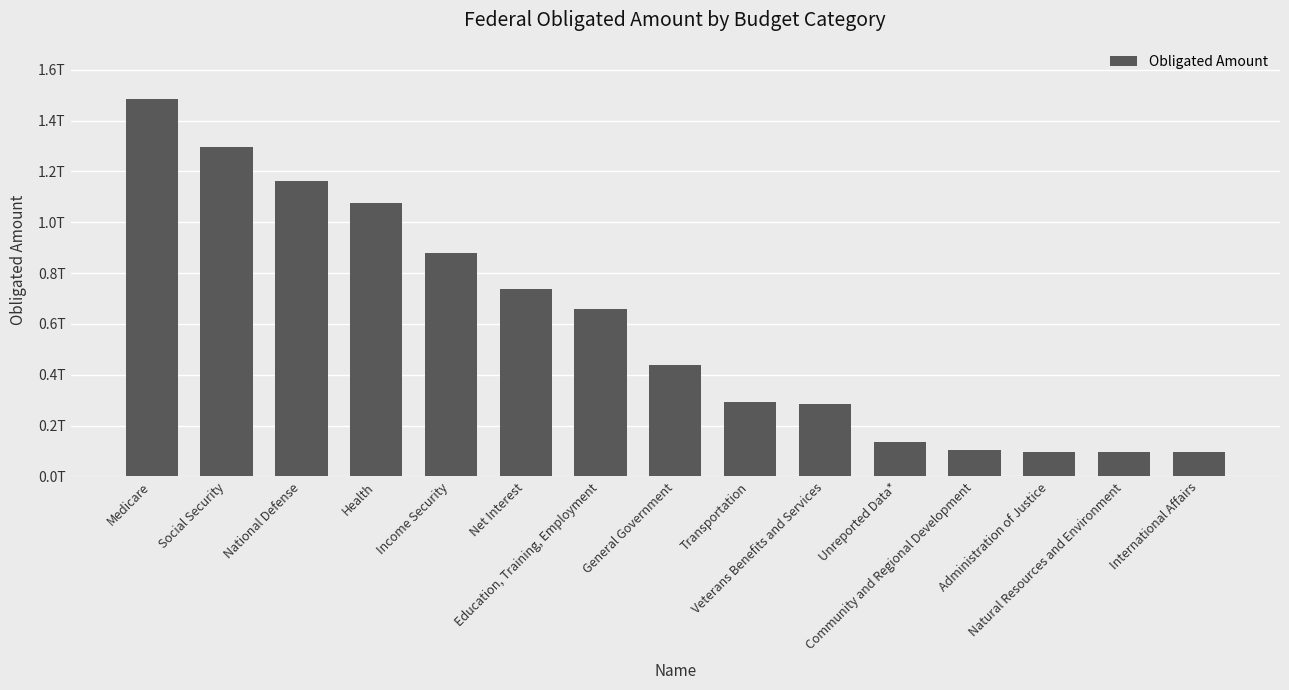

Are the bars horizontal?

No